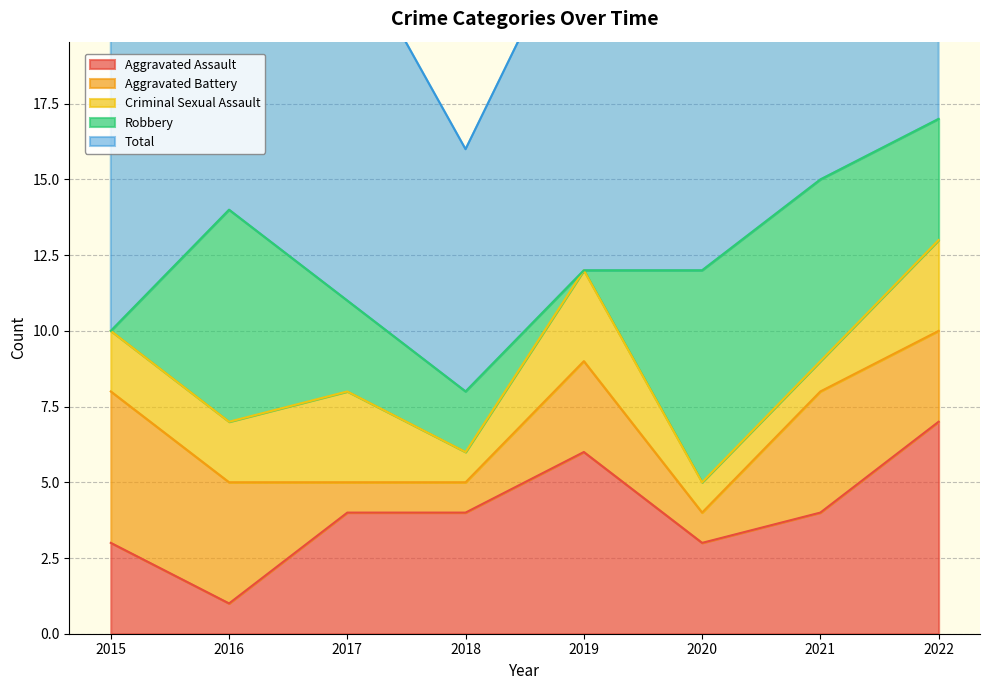

Reading left to right, extract all data points from this chart.

Aggravated Assault: 2015=3	2016=1	2017=4	2018=4	2019=6	2020=3	2021=4	2022=7
Aggravated Battery: 2015=5	2016=4	2017=1	2018=1	2019=3	2020=1	2021=4	2022=3
Criminal Sexual Assault: 2015=2	2016=2	2017=3	2018=1	2019=3	2020=1	2021=1	2022=3
Robbery: 2015=0	2016=7	2017=3	2018=2	2019=0	2020=7	2021=6	2022=4
Total: 2015=10	2016=15	2017=12	2018=8	2019=12	2020=12	2021=15	2022=17